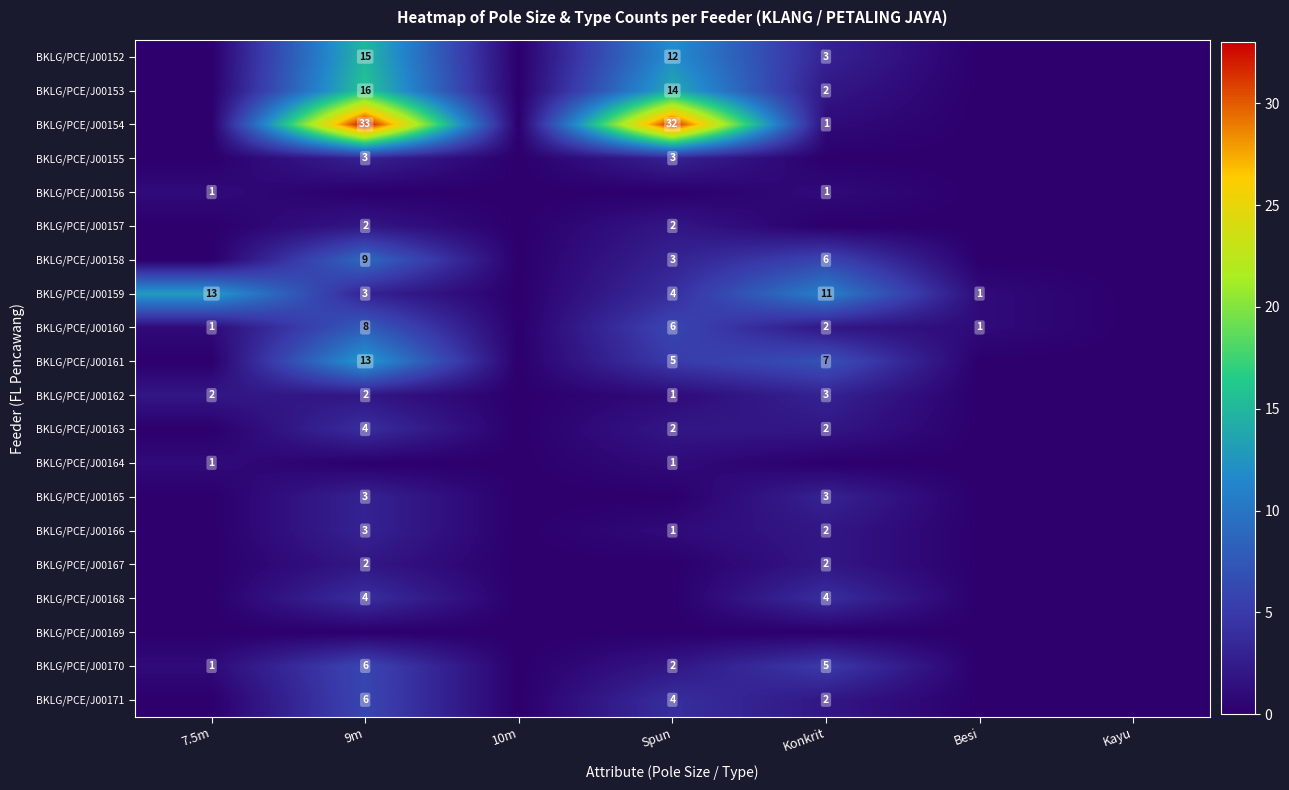

Which category has the lowest value across all series?

7.5m